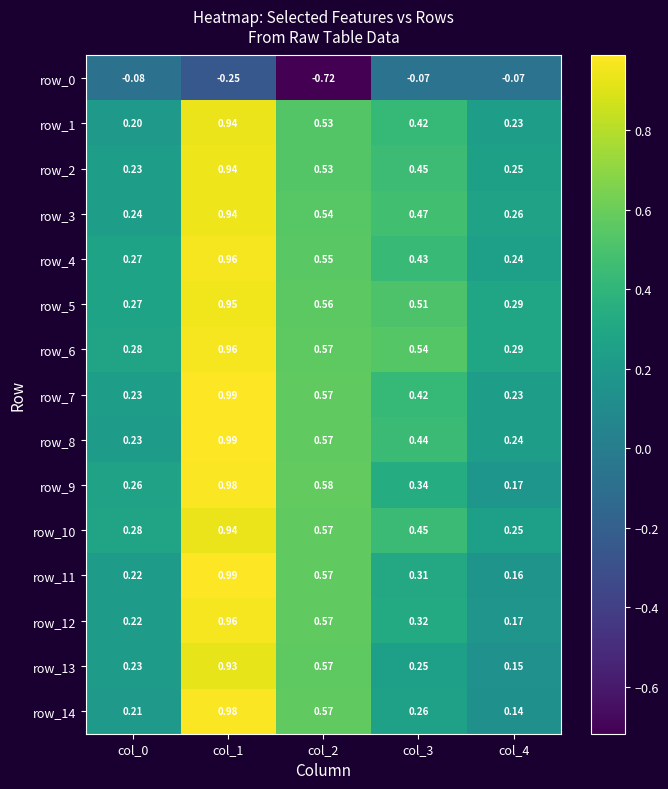

How many series are shown in this chart?

15